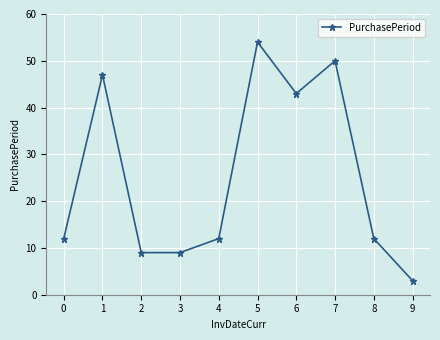

Does the chart have visible grid lines?

Yes